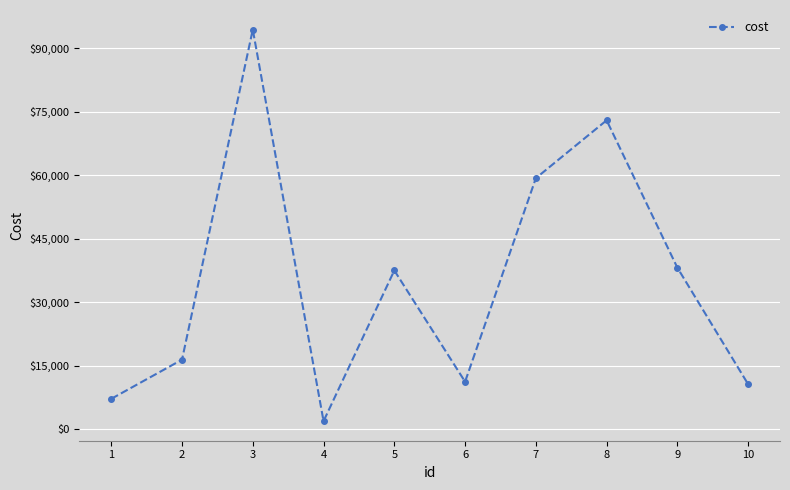

At which category does the chart reach its minimum across all series?

4